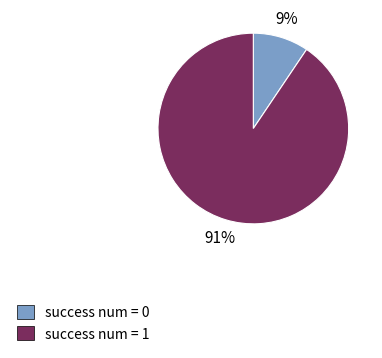

Is there any slice that represents more than half of the pie?

Yes